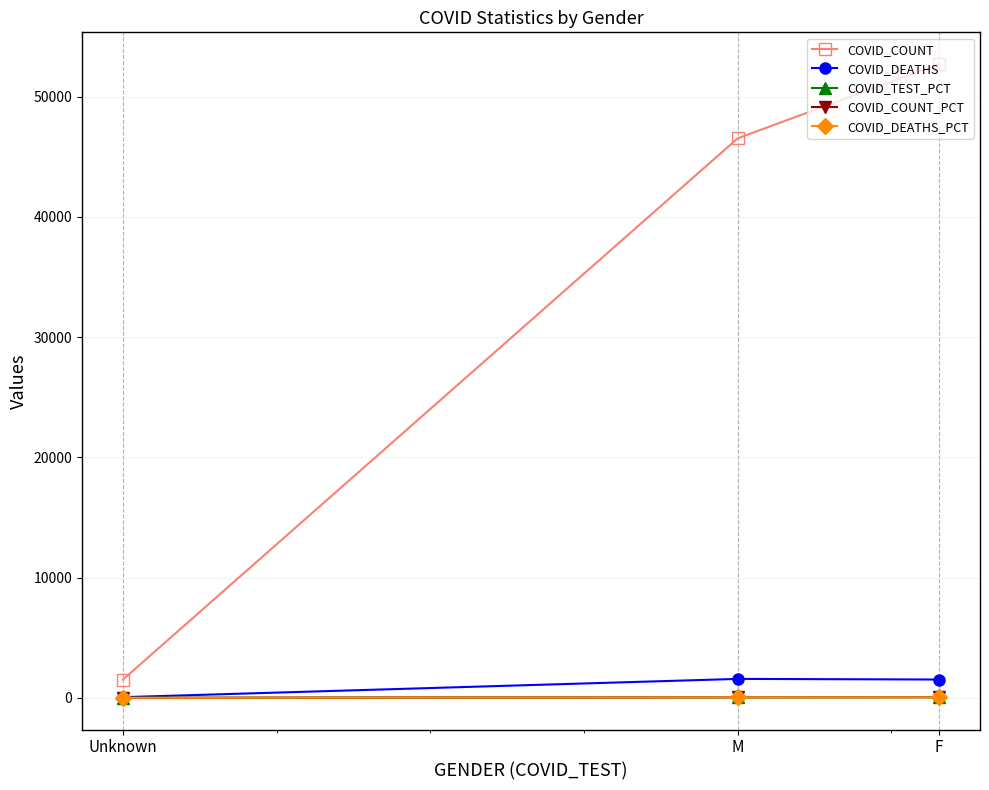

How many lines are shown in the chart?

5